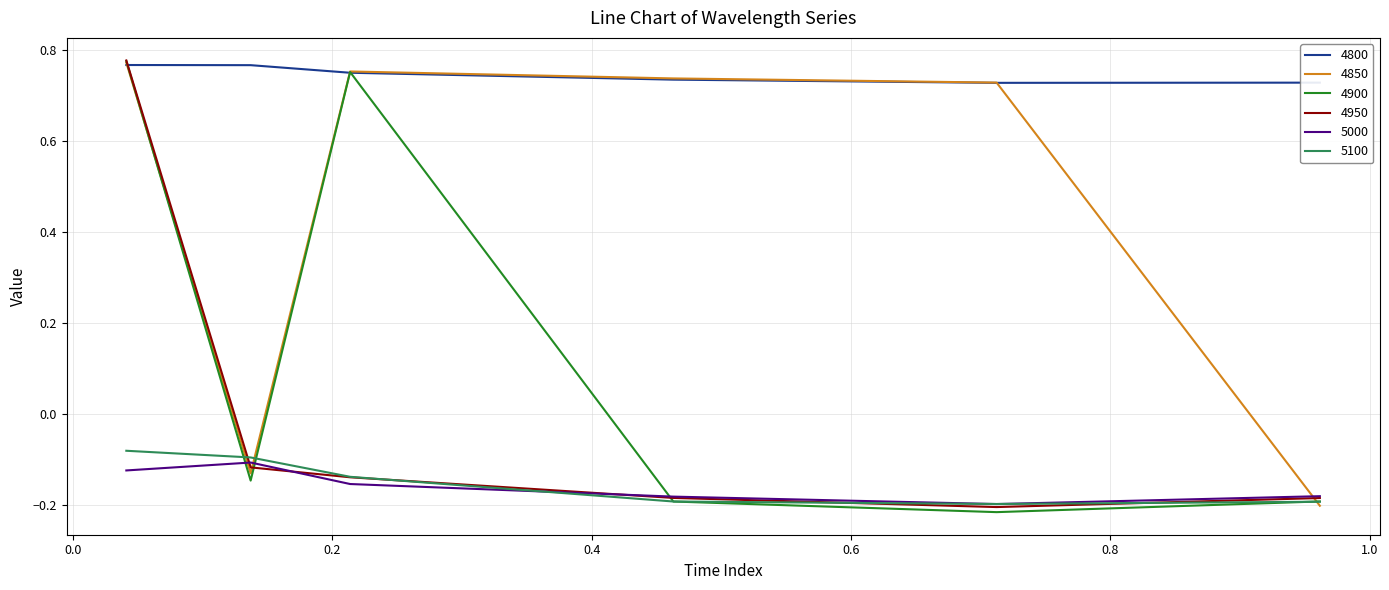

What are all the series names shown in the legend?

4800, 4850, 4900, 4950, 5000, 5100